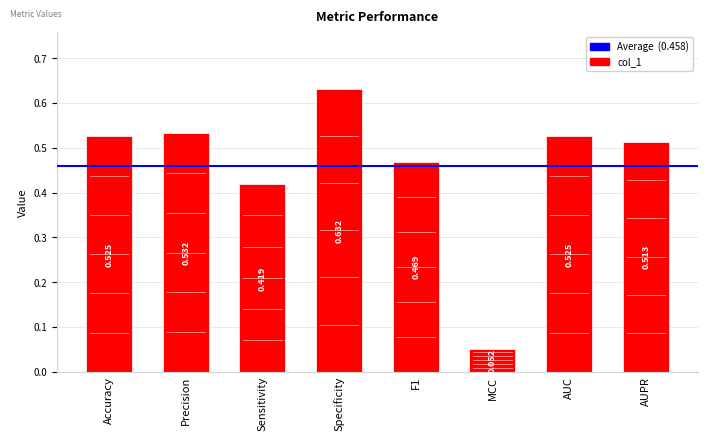

Which has a higher value, AUC or Specificity?

Specificity